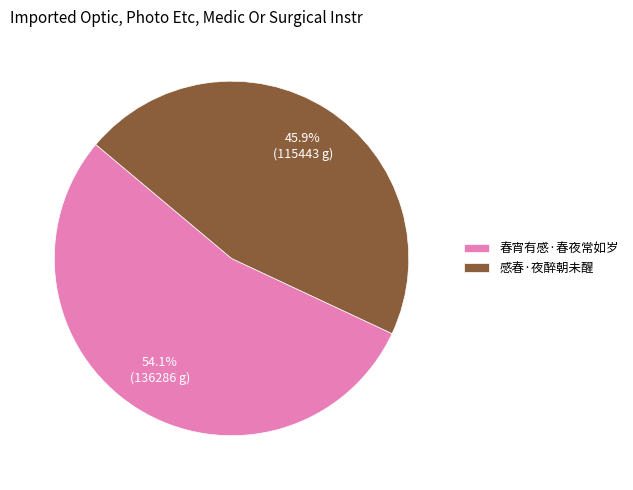

To the nearest percent, what is the difference between the 春宵有感·春夜常如岁 and 感春·夜醉朝未醒 slice percentages?

8%